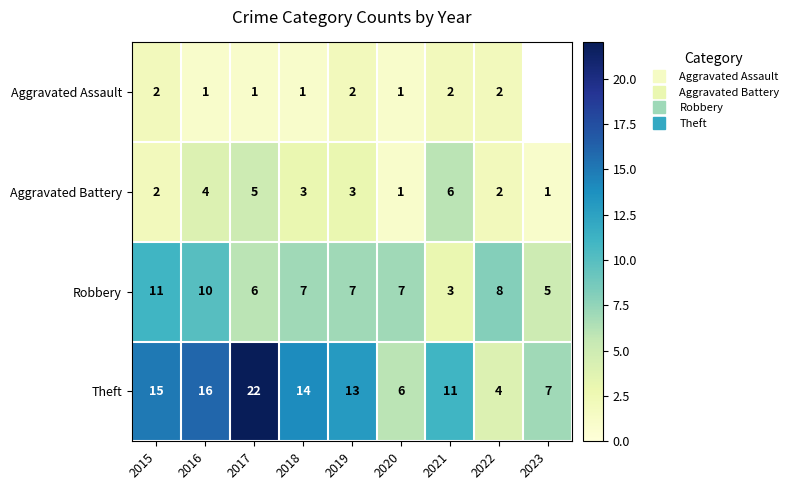

At which label does Aggravated Battery reach its minimum?

2020